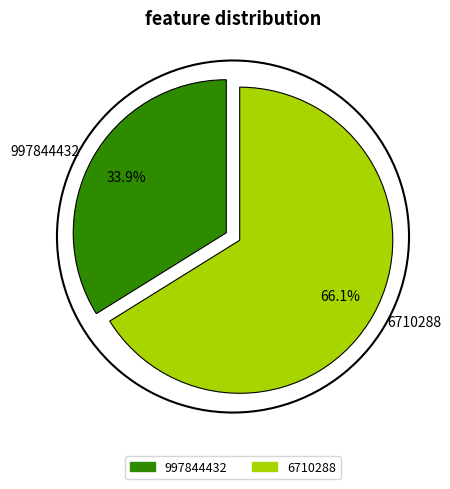

What is the smallest slice in the pie chart?

997844432